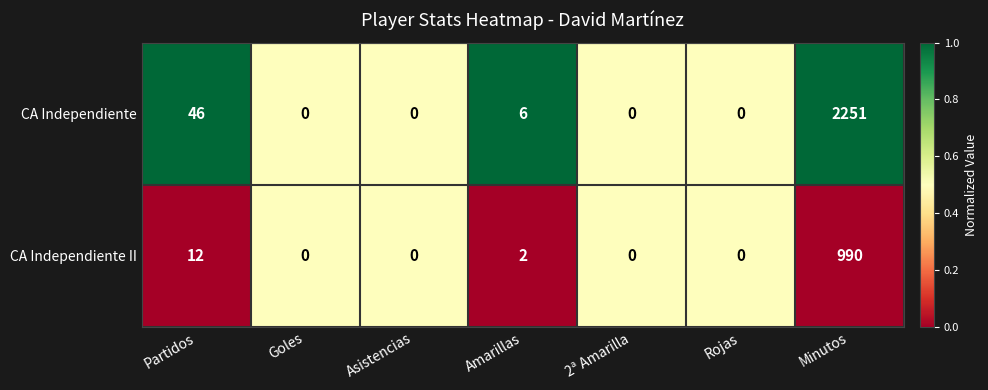

List the series in order of their overall mean, lowest first.

CA Independiente II, CA Independiente